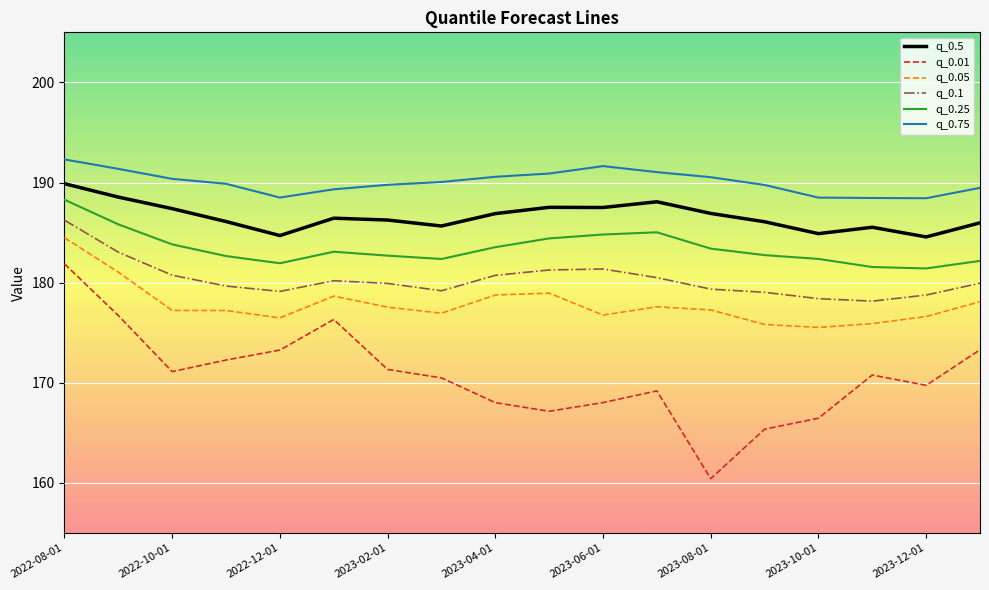

Does the chart display data point markers on the line(s)?

No